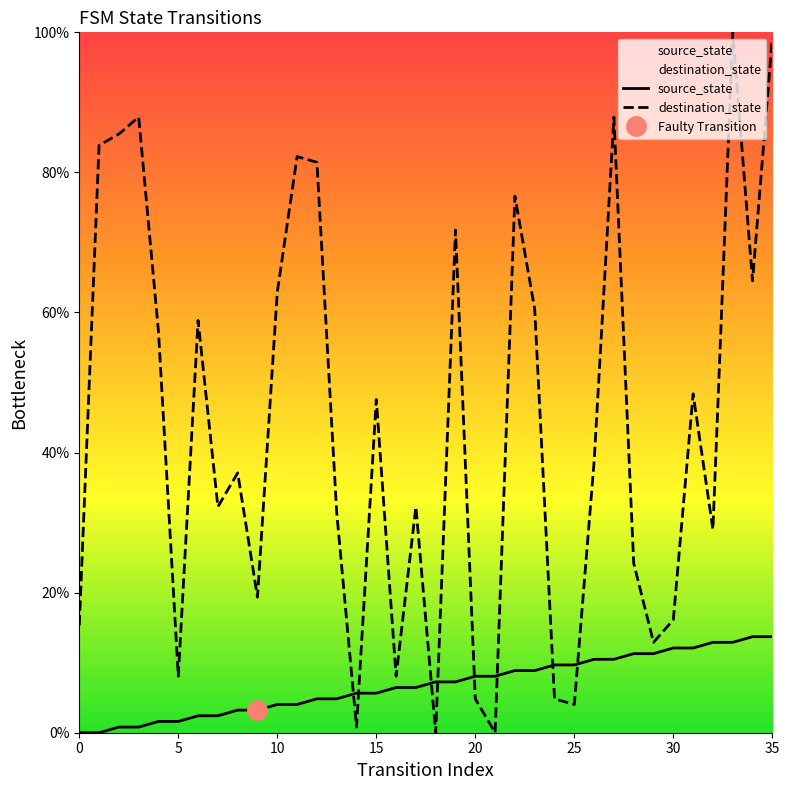

What is the difference between the source_state values at 13 and 31?

7.3